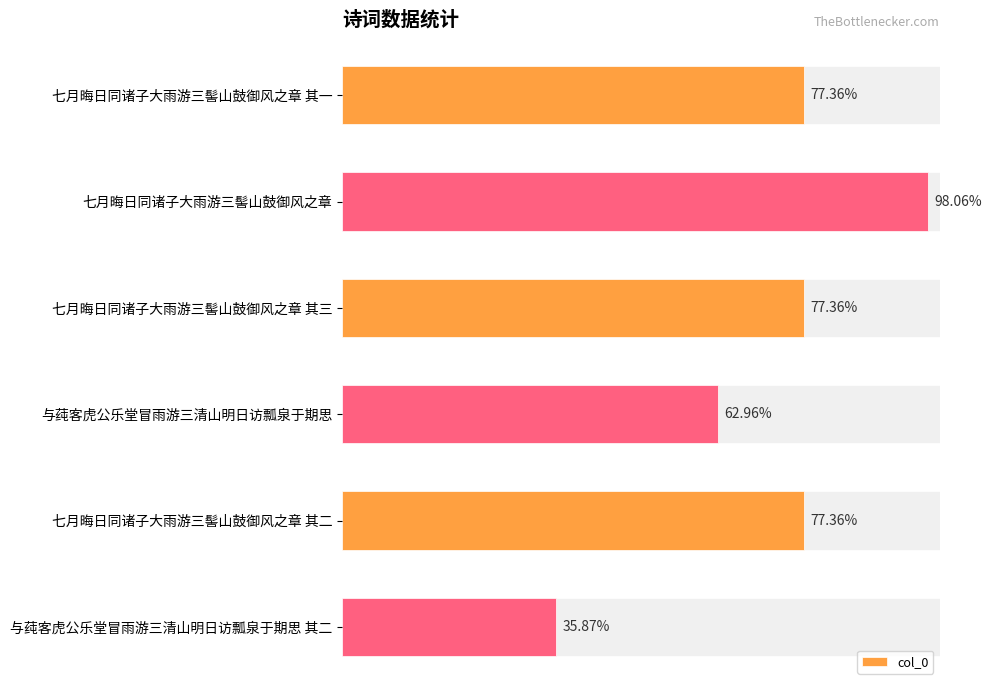

Are the bars horizontal?

Yes